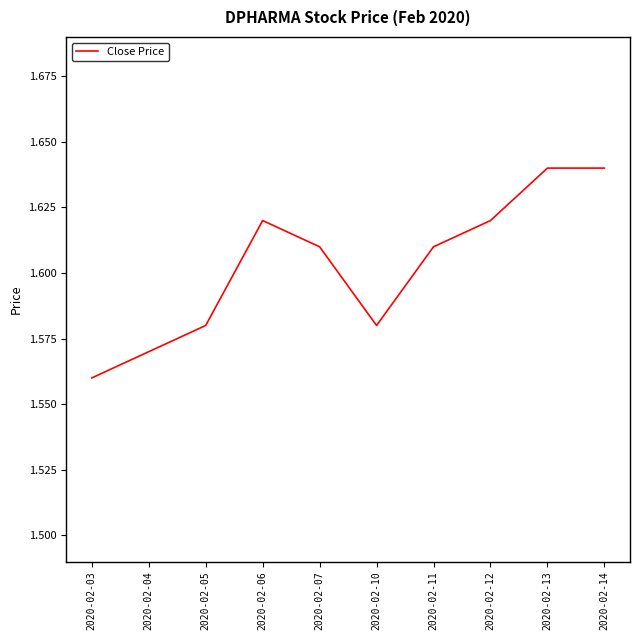

At which label is the value closest to 1?

2020-02-03